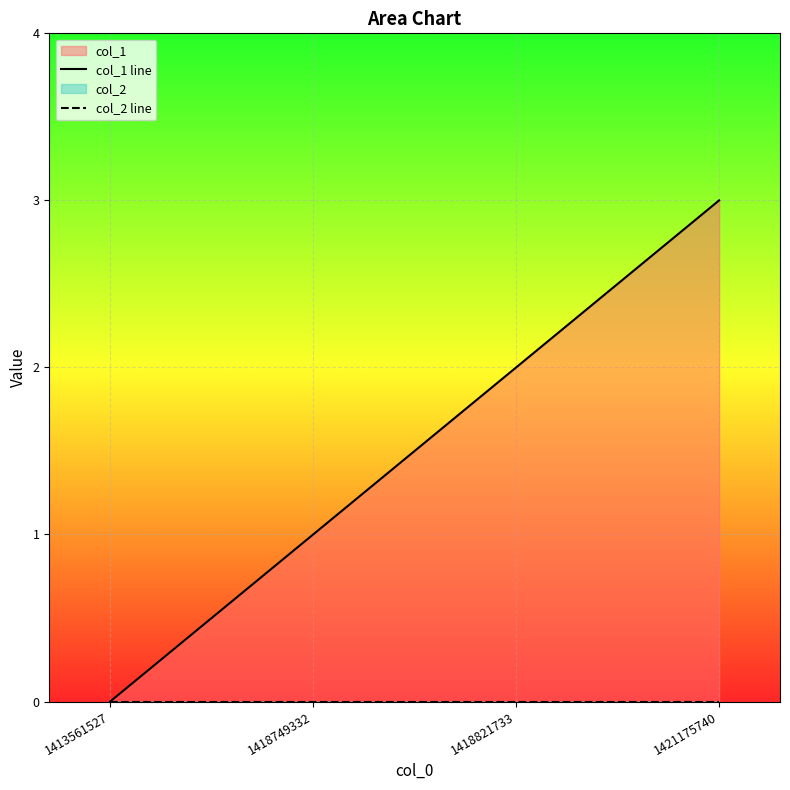

True or false: col_2 line and col_1 line intersect in this chart.

False